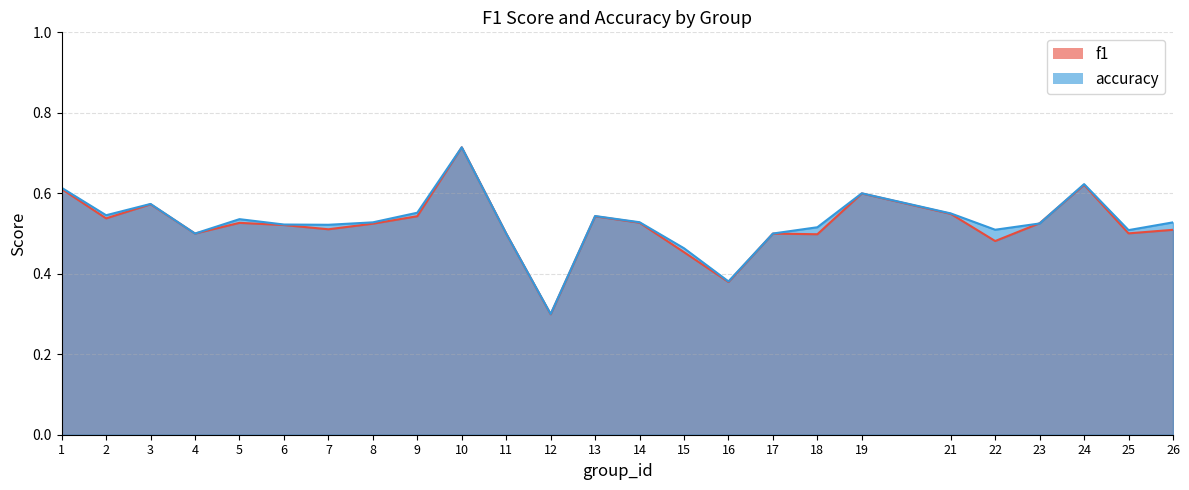

True or false: accuracy and f1 cross at least once.

True